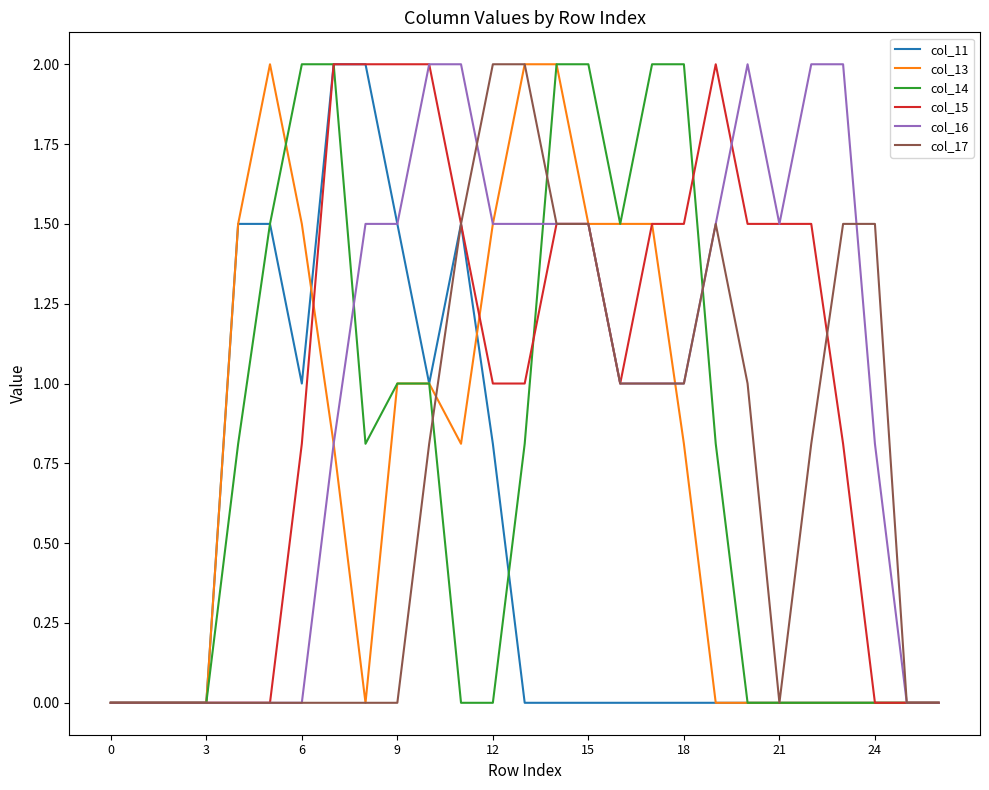

What is the highest value of the col_14 series?

2.0